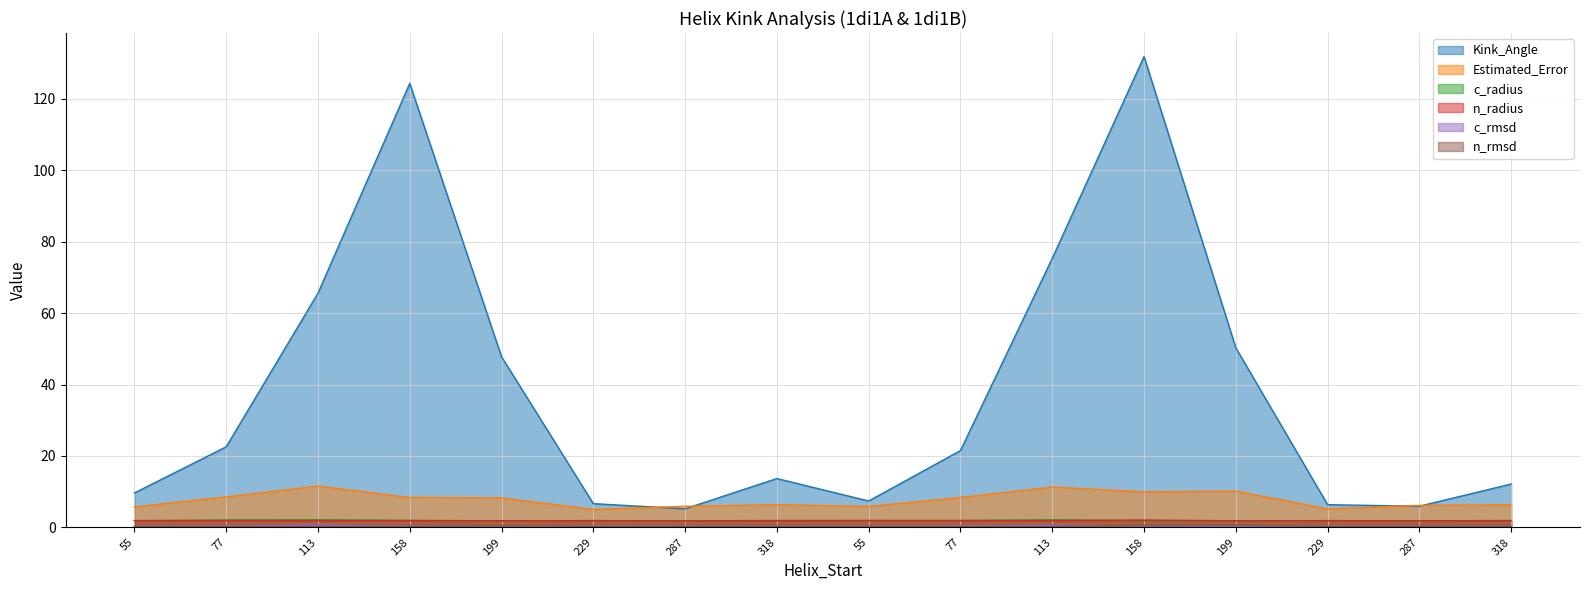

How many lines are shown in the chart?

6